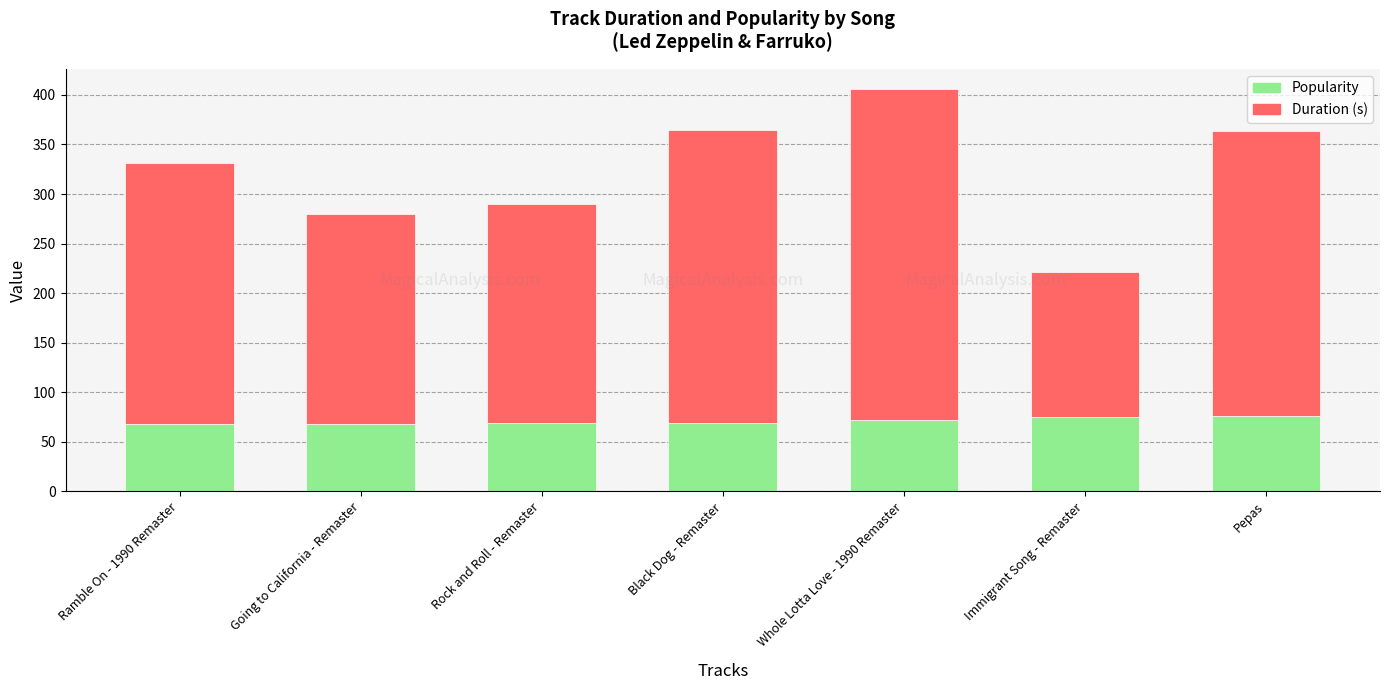

What is the maximum value for Popularity?

76.0